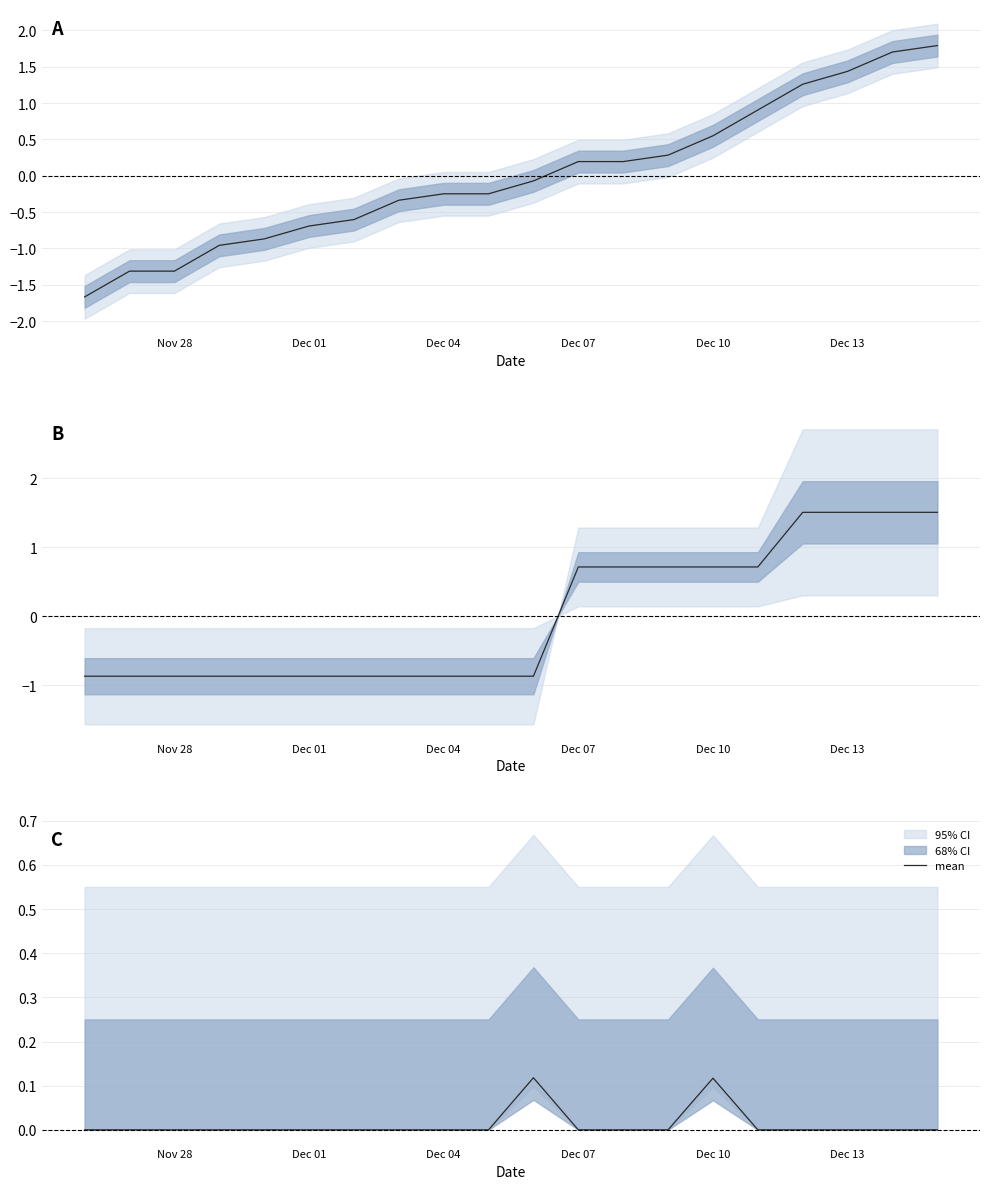

Does the chart display data point markers on the line(s)?

No